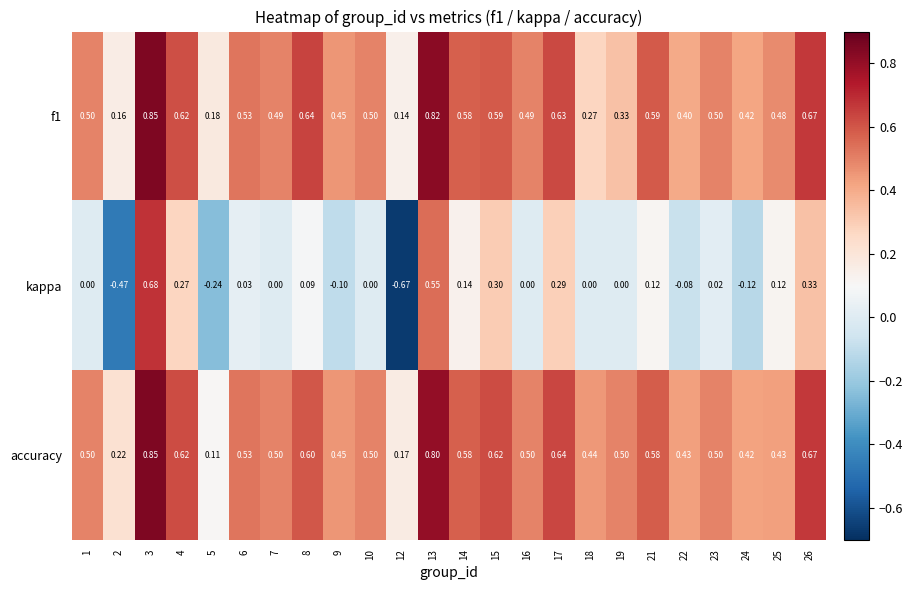

Is the value of kappa at 10 greater than the value of f1 at 15?

No